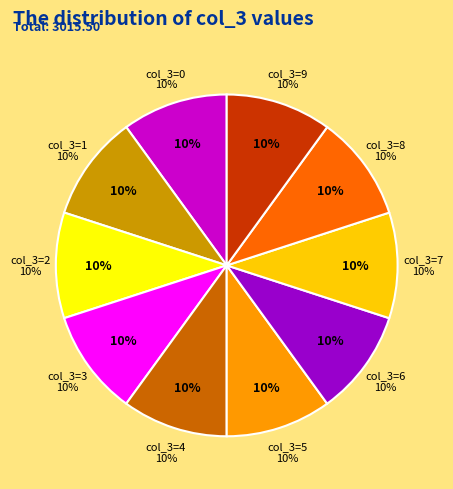

Combined, what portion of the pie is 8 and 6?

20.0%